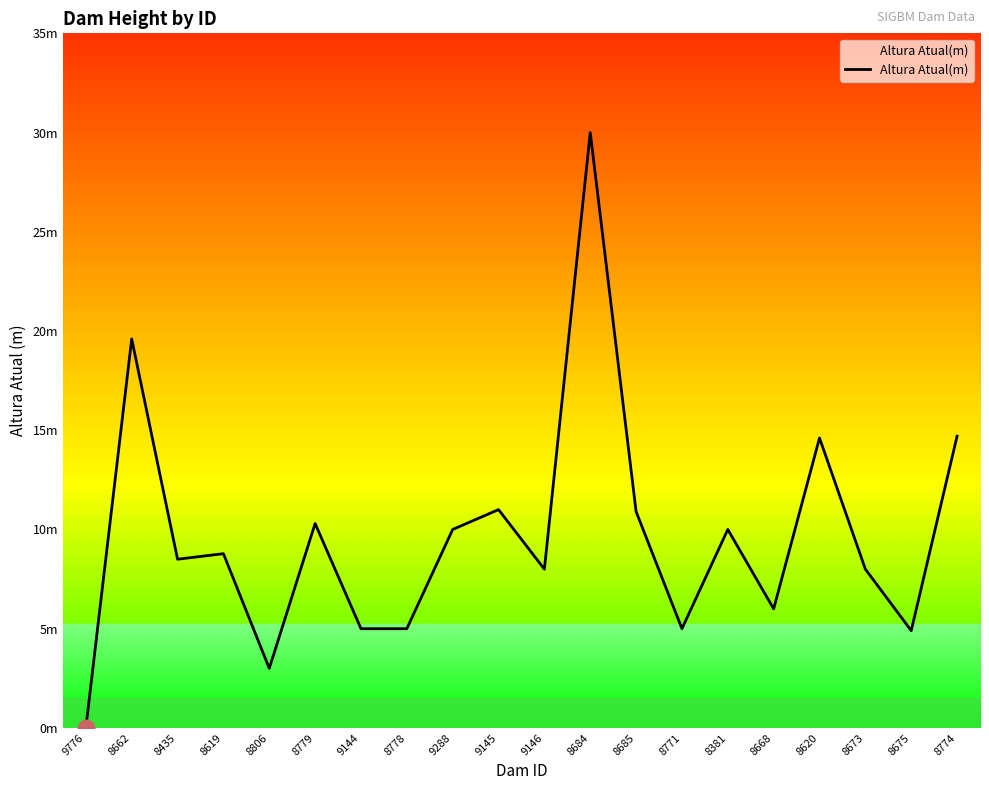

The chart shows a value of 15.7 at 9145. True or false?

False